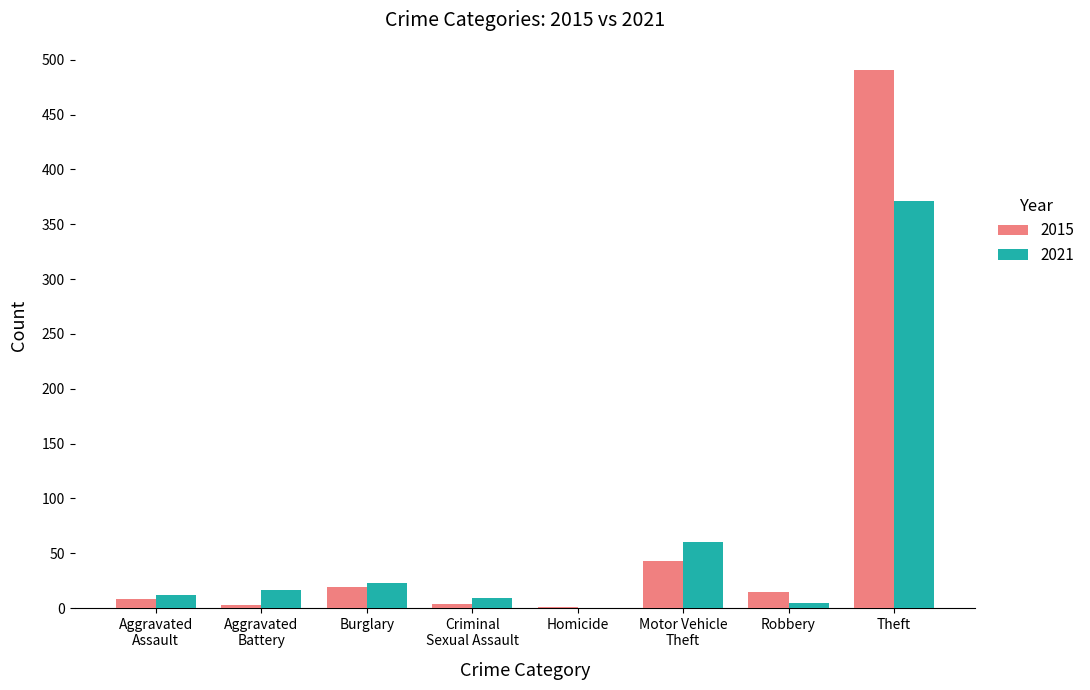

Count the number of data series in this chart.

2